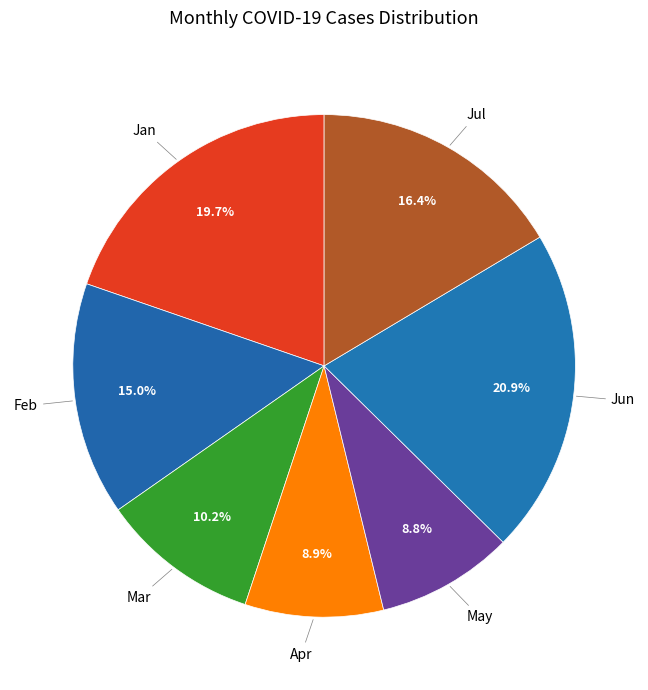

Between Jul and Mar, which is larger?

Jul